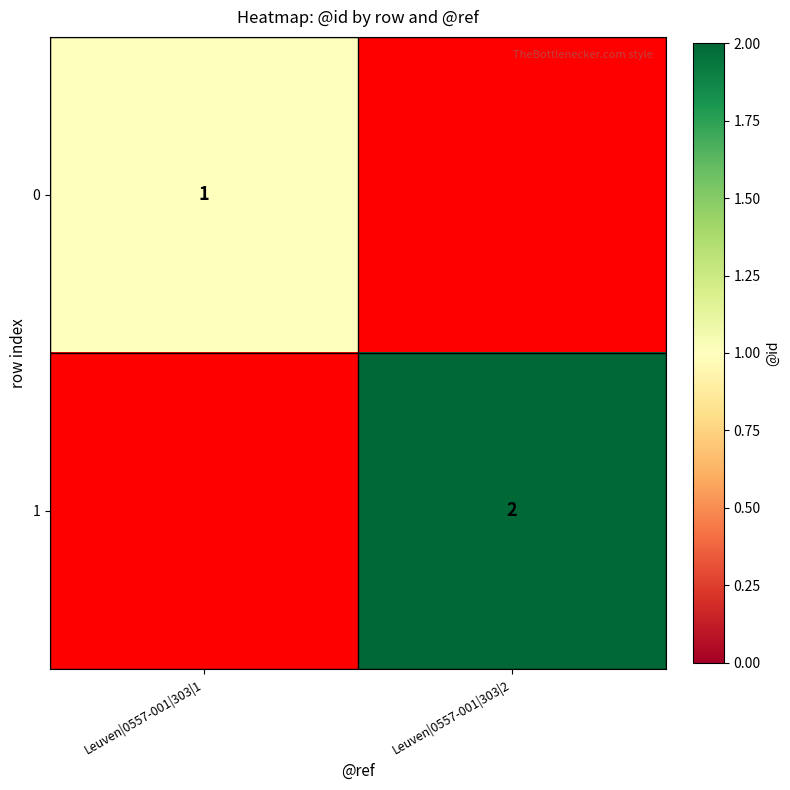

What is the maximum value shown in the chart?

2.0